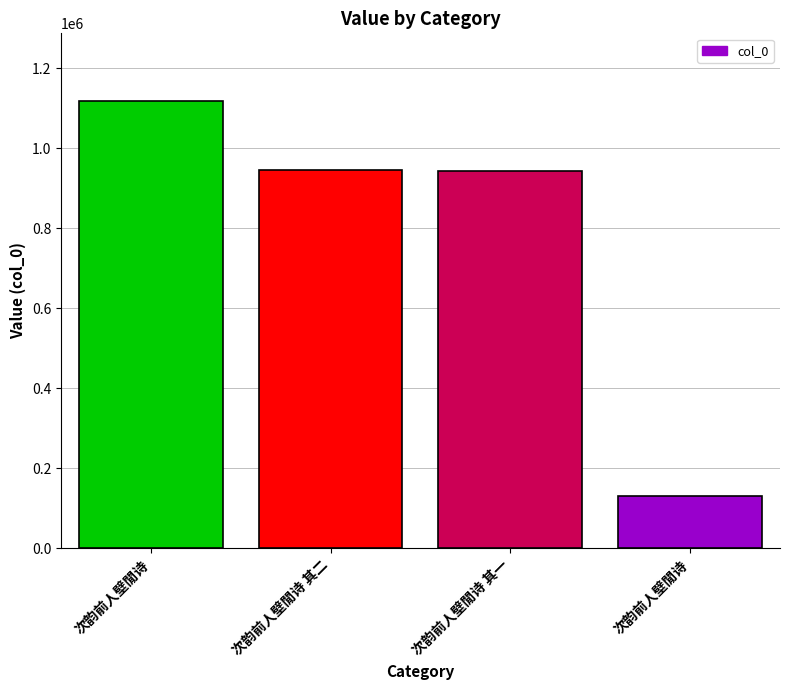

Is it true that the value at 次韵前人壁閒诗 其二 is 512029?

False